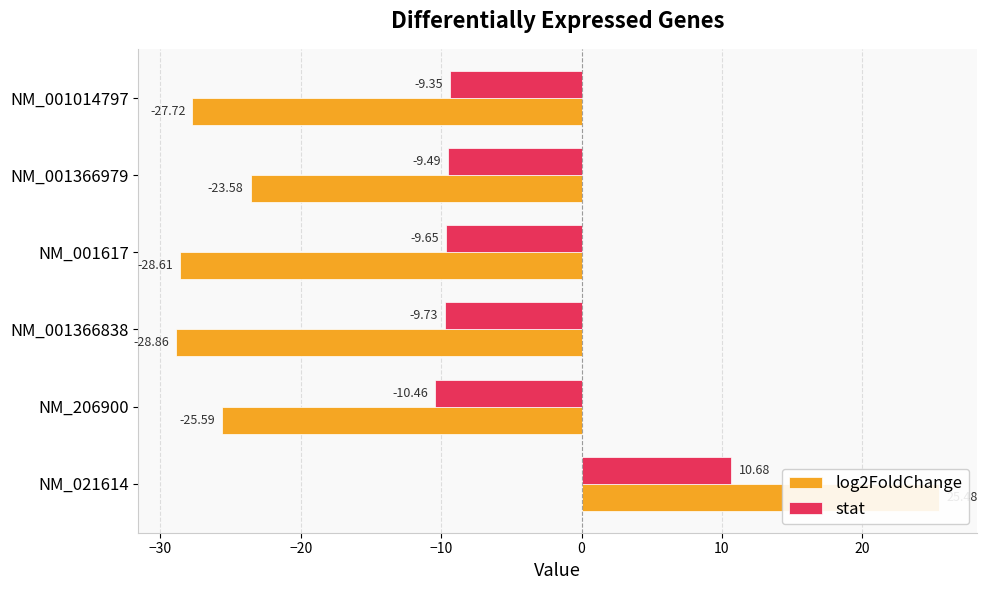

What is the difference between the maximum and second lowest values in the stat series?

20.4